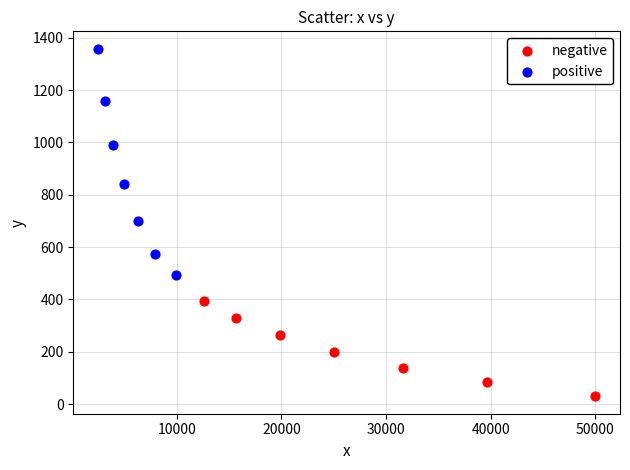

Which series contains the highest Y value?

positive